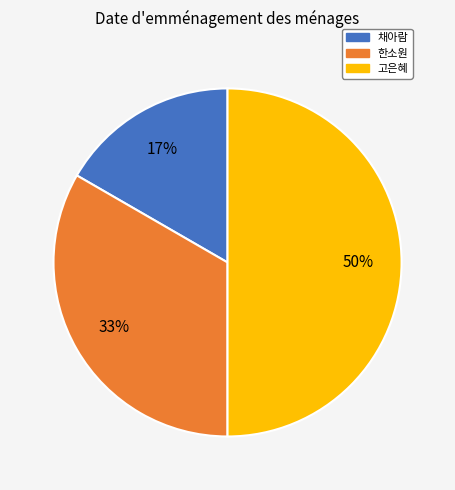

Rank the categories by value from highest to lowest.

고은혜, 한소원, 채아람